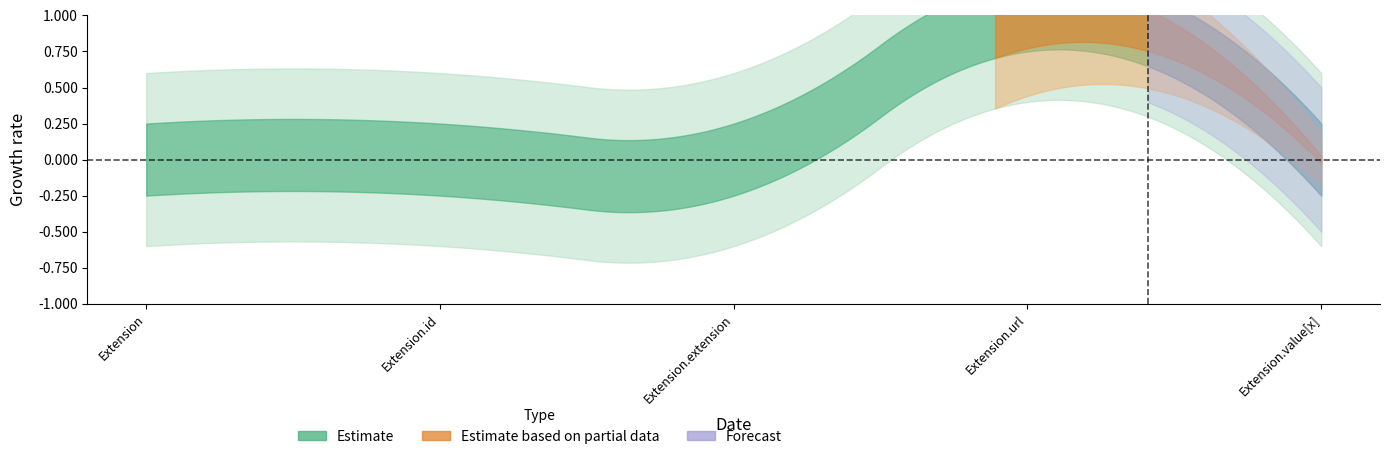

What is the maximum value for Base Min?

1